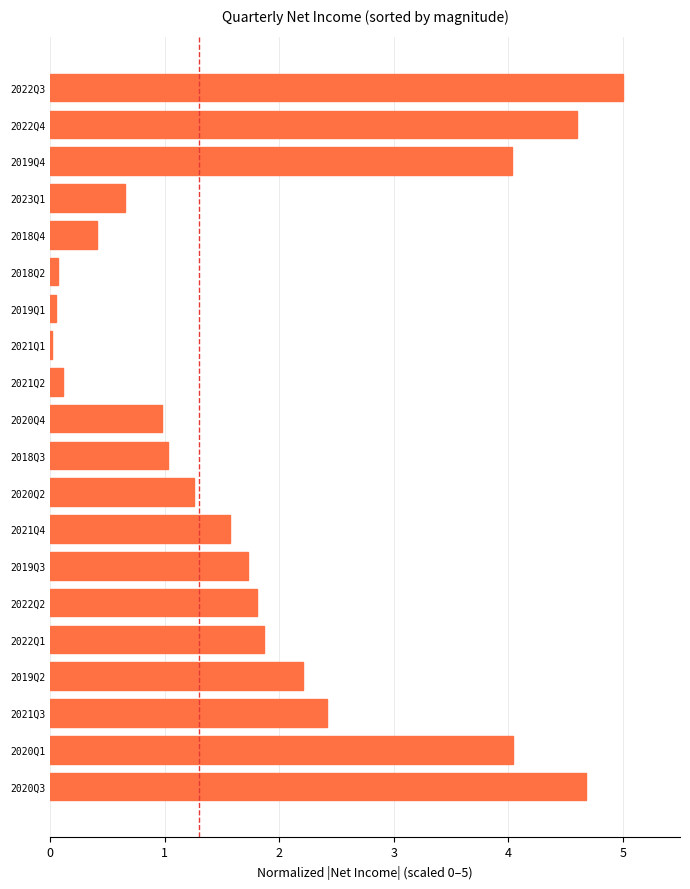

Which label corresponds to the largest value in the chart?

2022Q3